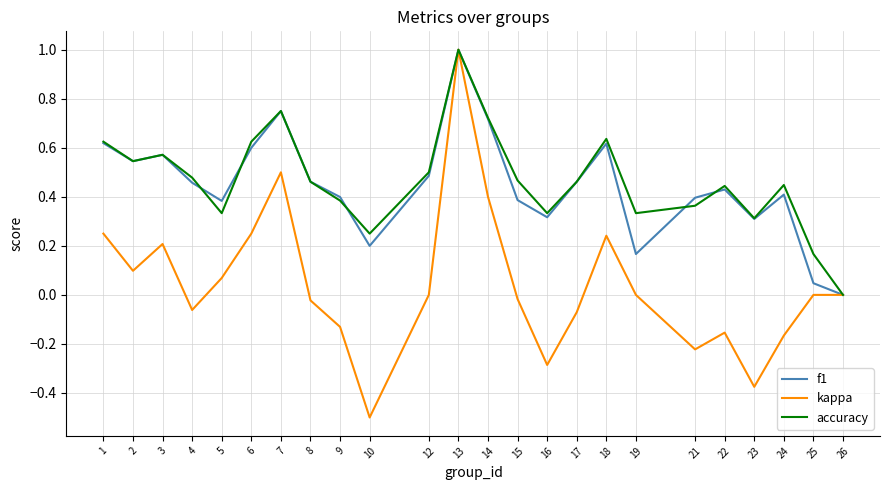

At which category does the chart reach its minimum across all series?

10